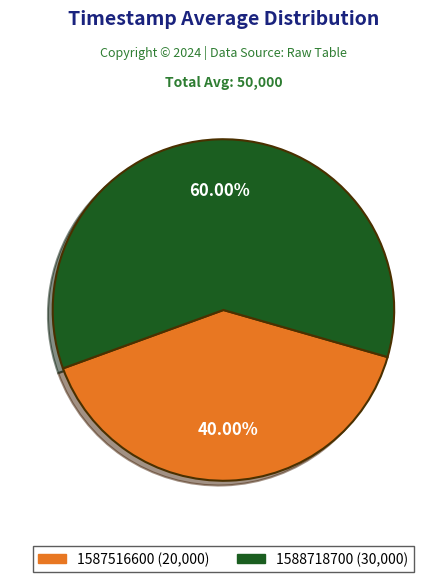

To the nearest percent, what percentage of the pie is 1588718700?

60%